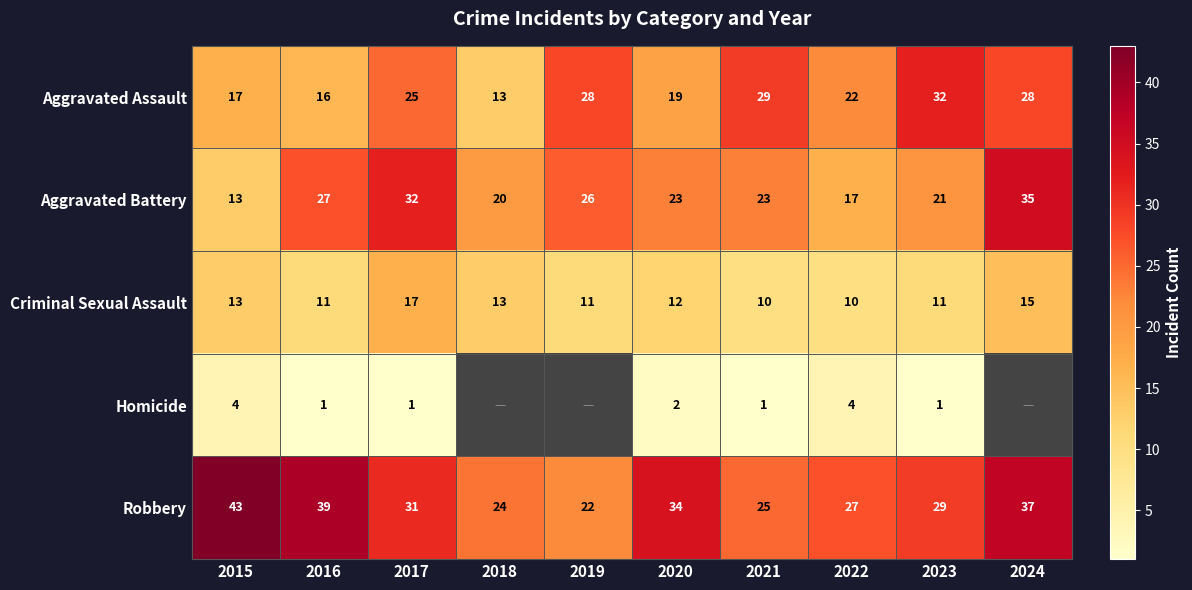

What is the sum of all Aggravated Battery values?

237